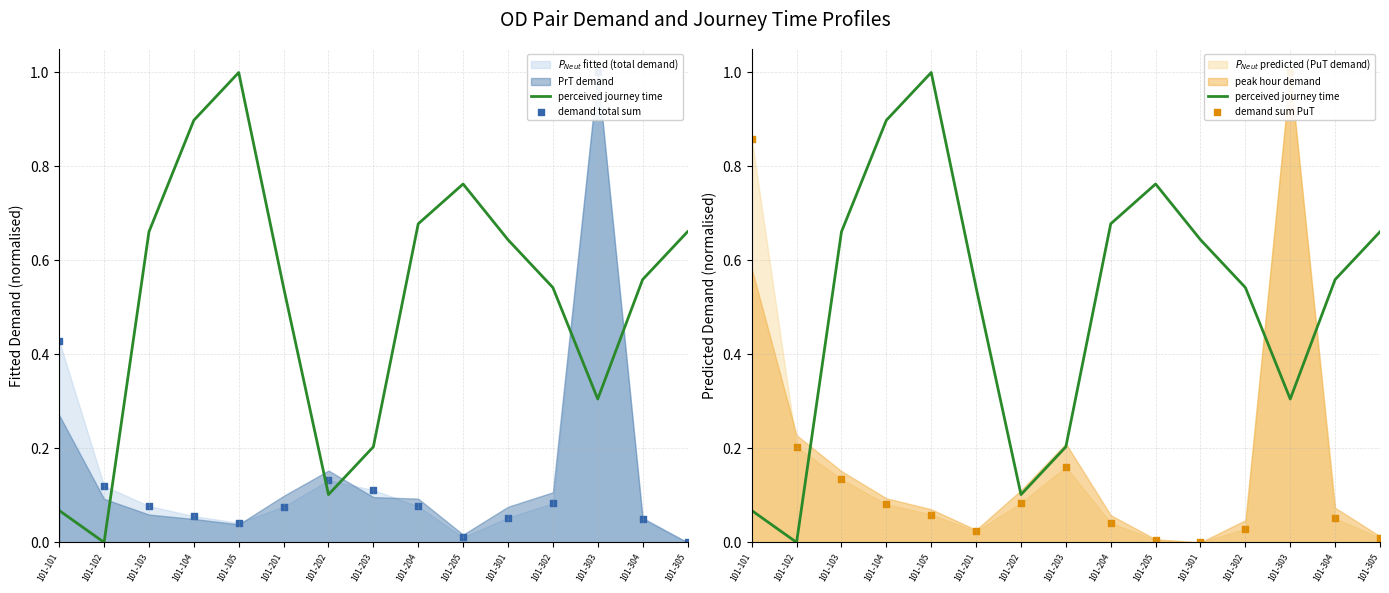

Which series has the largest total across all categories?

perceived journey time